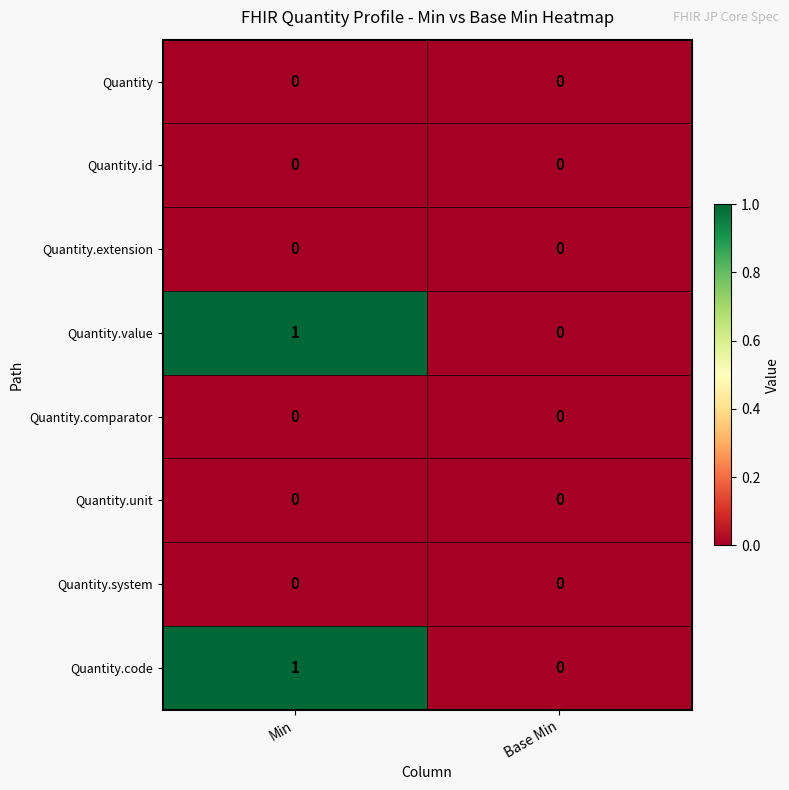

At which category is the sum across all series the highest?

Min